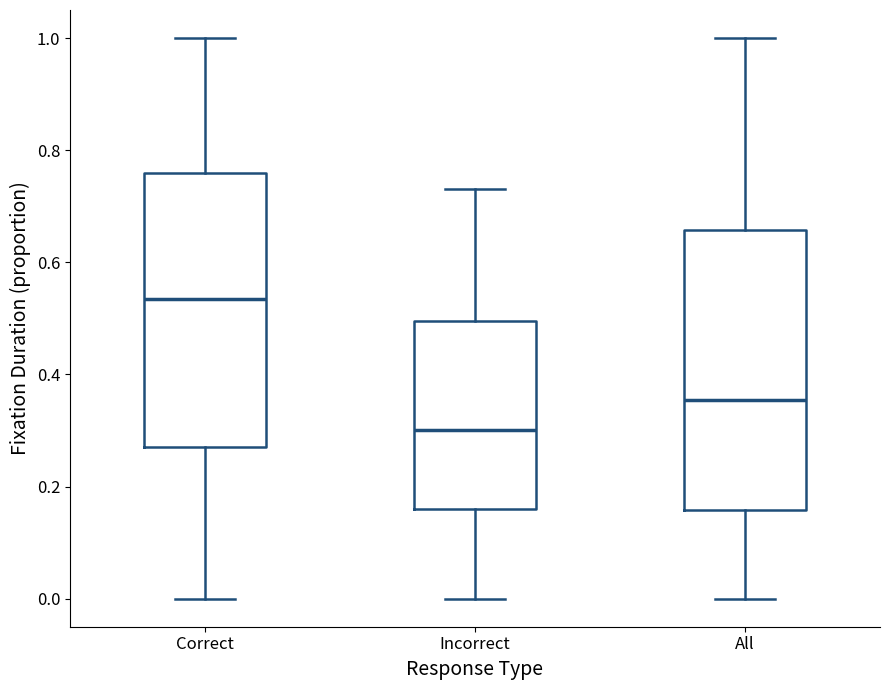

Where does the upper whisker of the box for Incorrect end on the y-axis? The values are not printed on the chart, so give them approximately, as read against the axis.

0.74